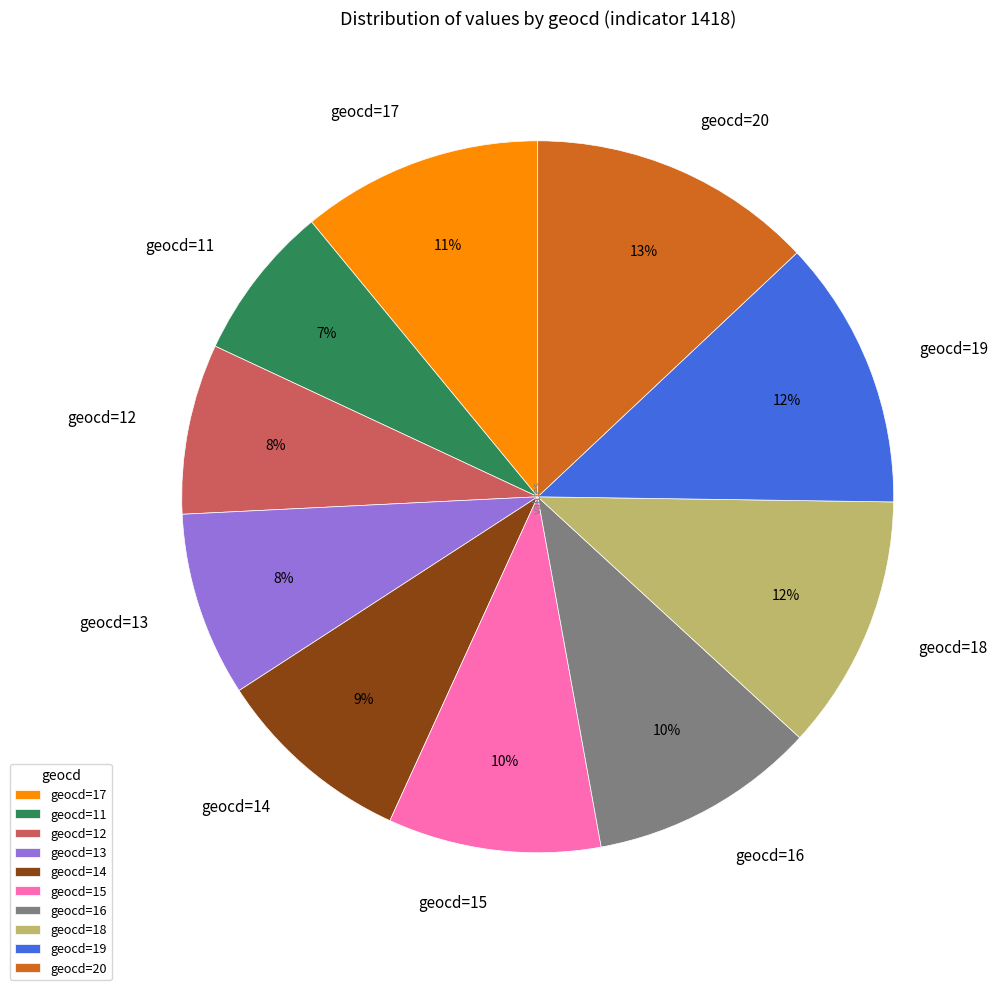

Do geocd=20 and geocd=19 together represent more than half of the pie?

No